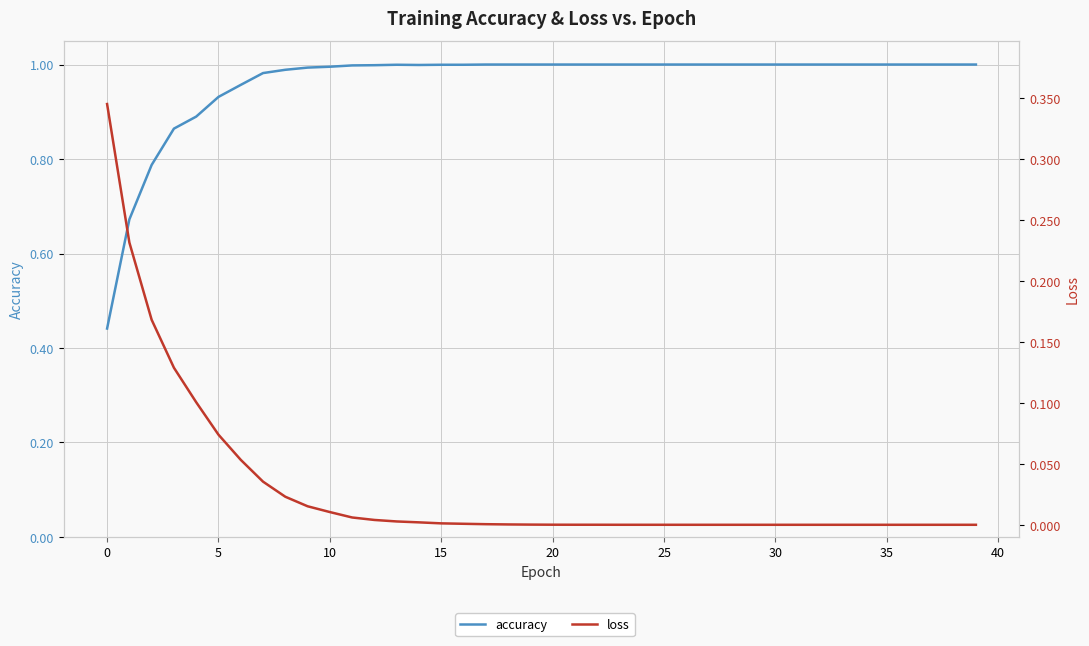

Which has a higher value, 36 or 35?

36